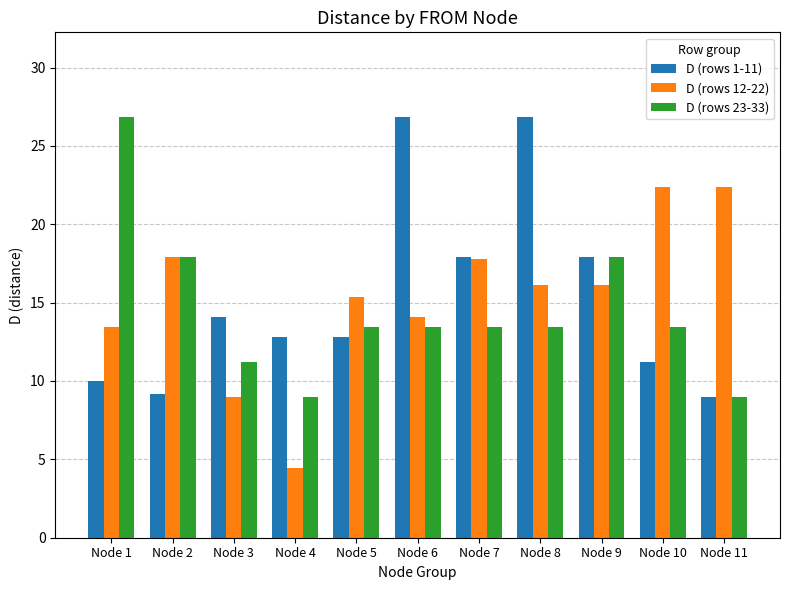

How many groups of bars are there?

11